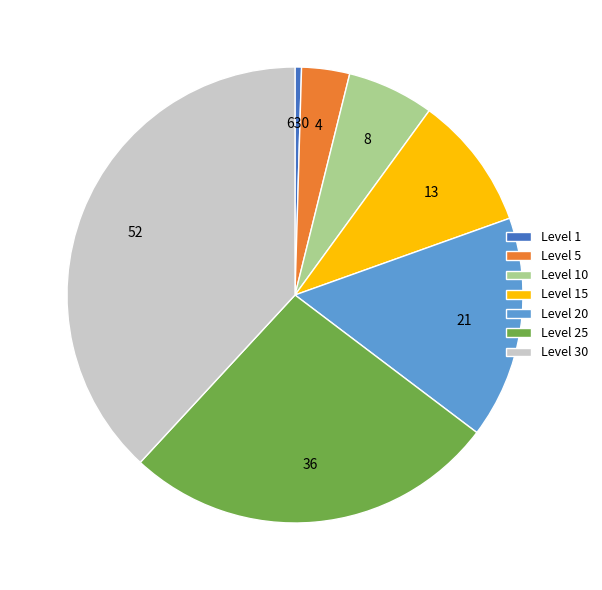

Rank the categories by value from highest to lowest.

Level 30, Level 25, Level 20, Level 15, Level 10, Level 5, Level 1